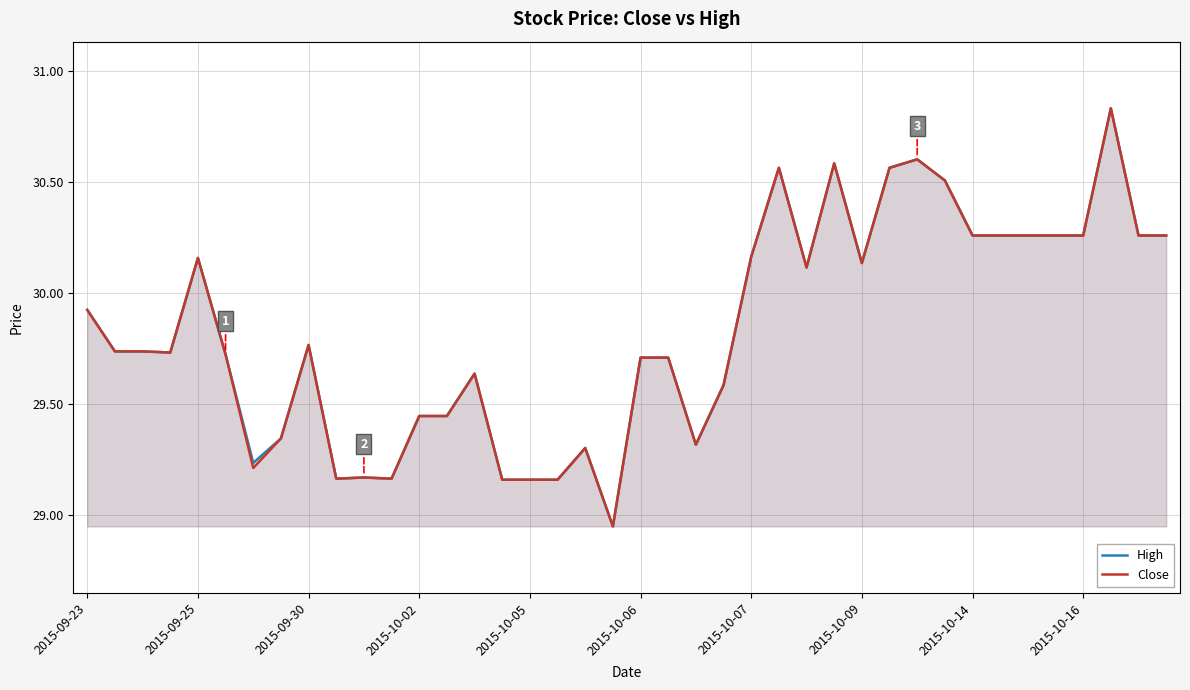

What is the minimum value for Close?

29.0